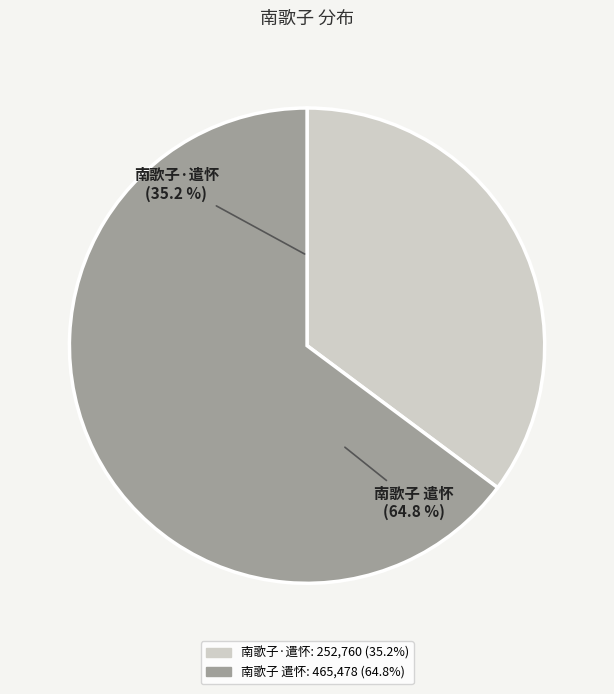

Rank the categories by value from lowest to highest.

南歌子·遣怀, 南歌子 遣怀